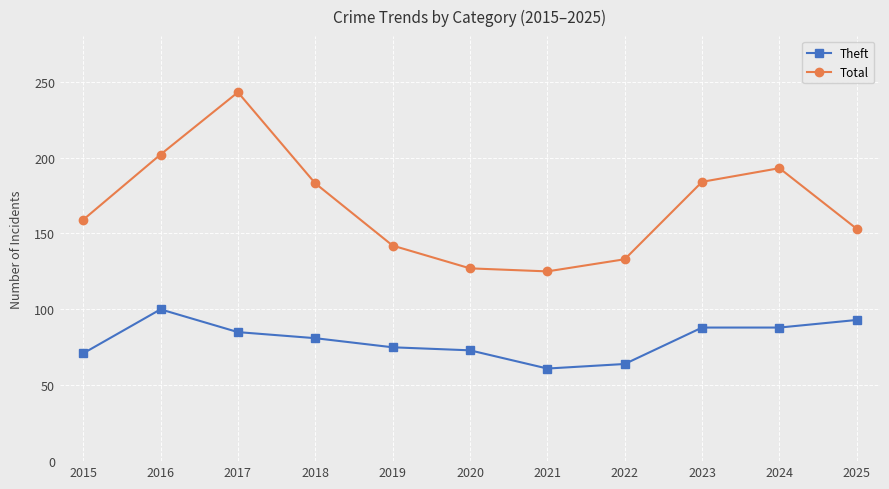

Which category has the highest value in the Theft series?

2016